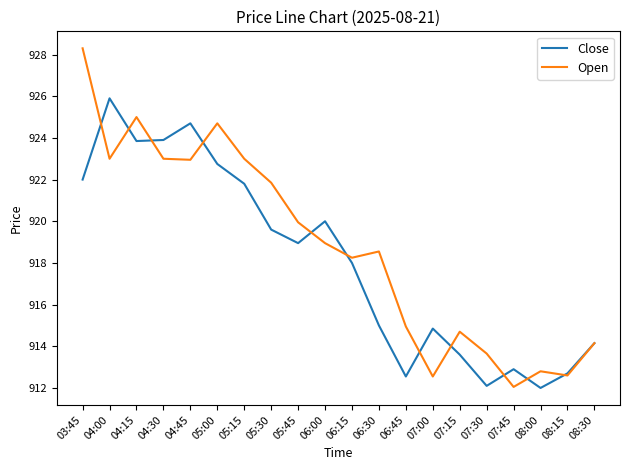

What position from the right is 05:45?

12